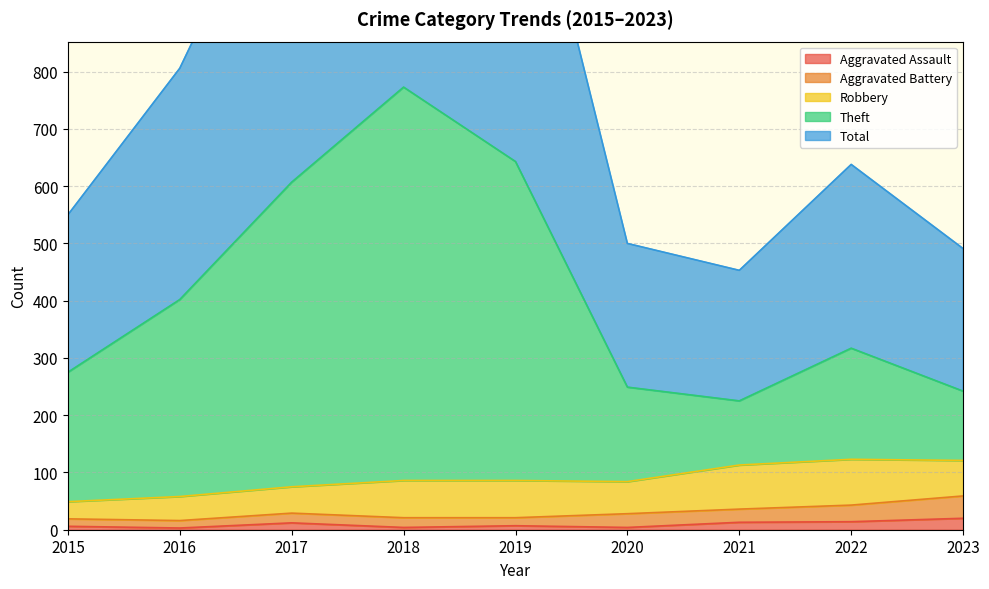

What is the difference between the highest and lowest values at 2019?

1280